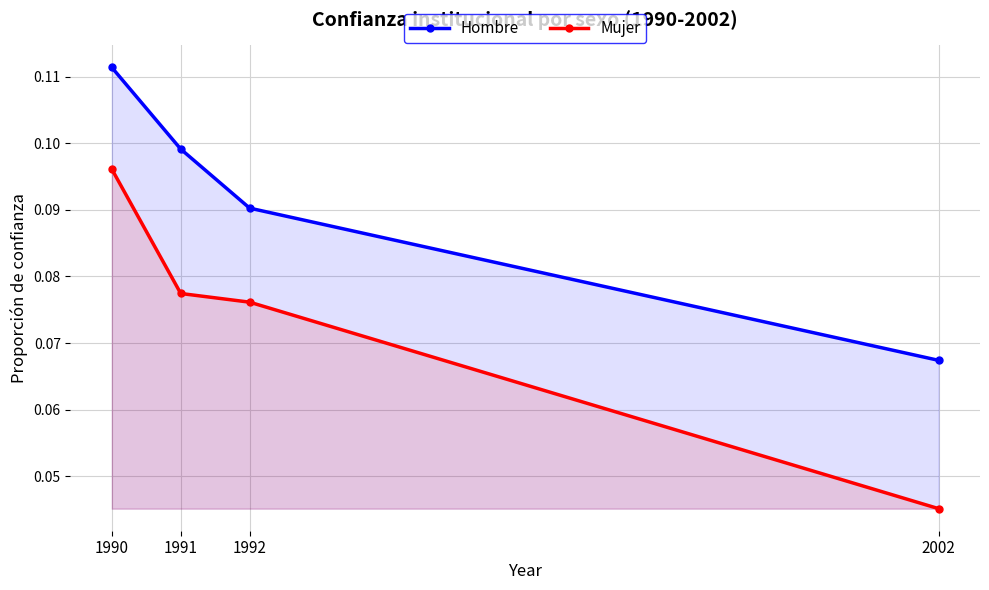

Which category has the lowest value in the Hombre series?

2002